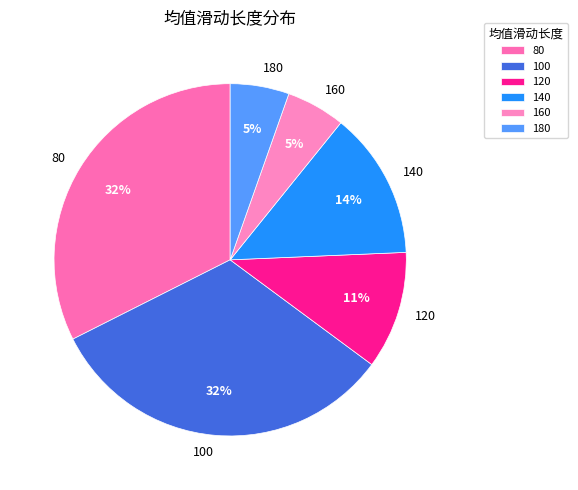

Do 80 and 160 together represent more than half of the pie?

No